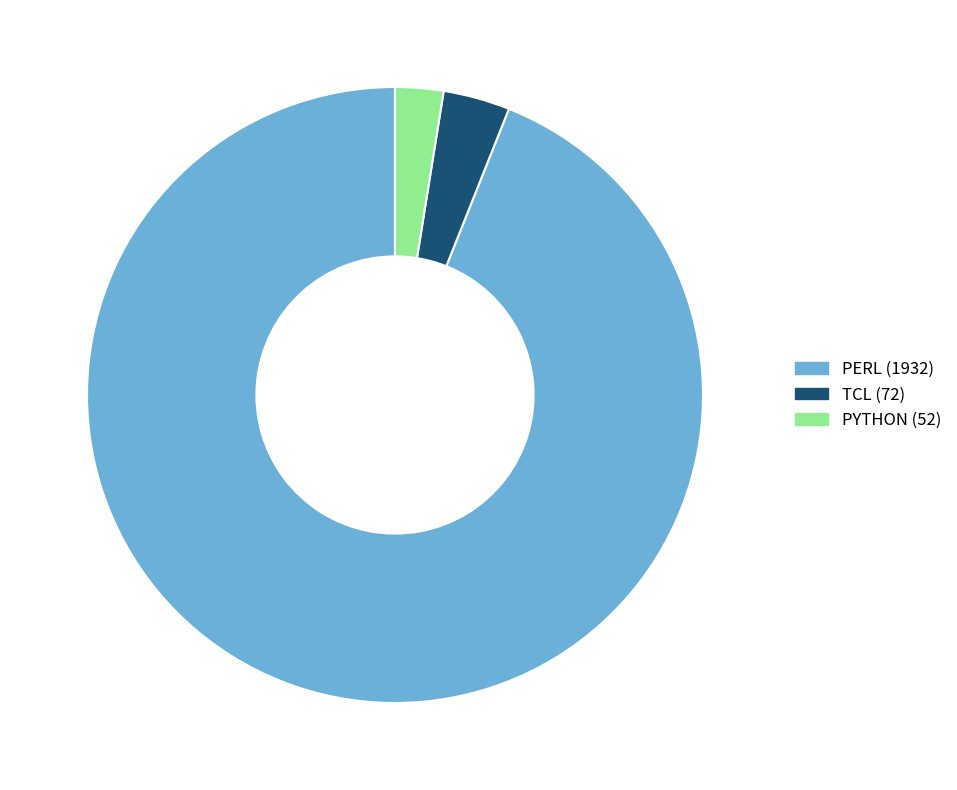

True or false: PYTHON accounts for 10% of the total.

False